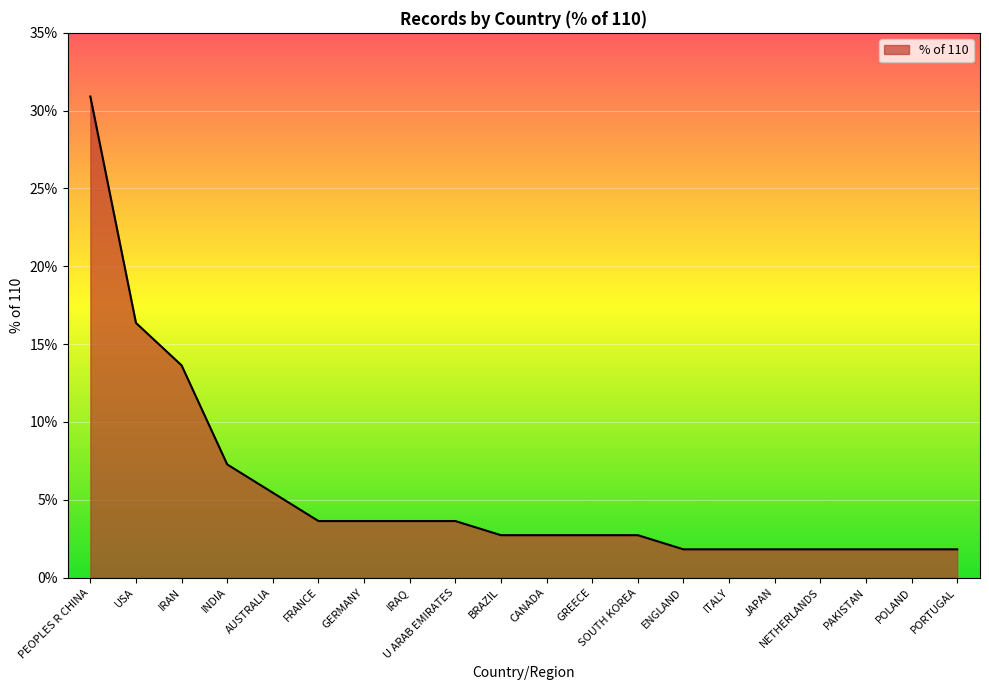

What is the average value?

5.6